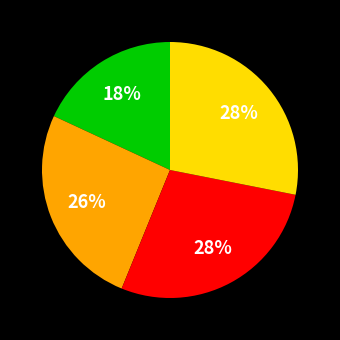

Is there a majority slice in this chart?

No